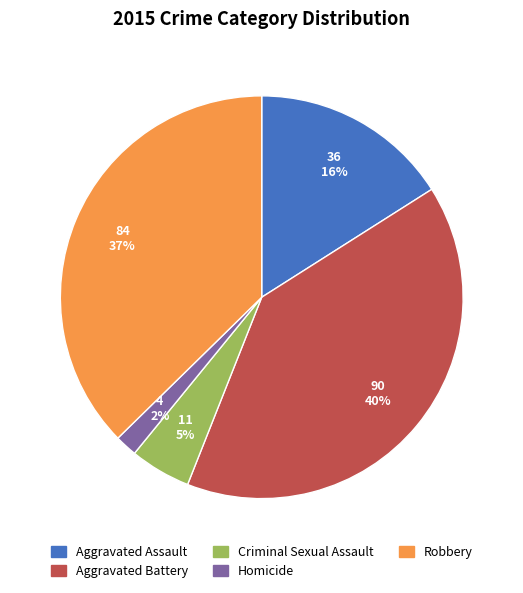

Approximately how many times larger is the value at Homicide compared to Criminal Sexual Assault?

0.4